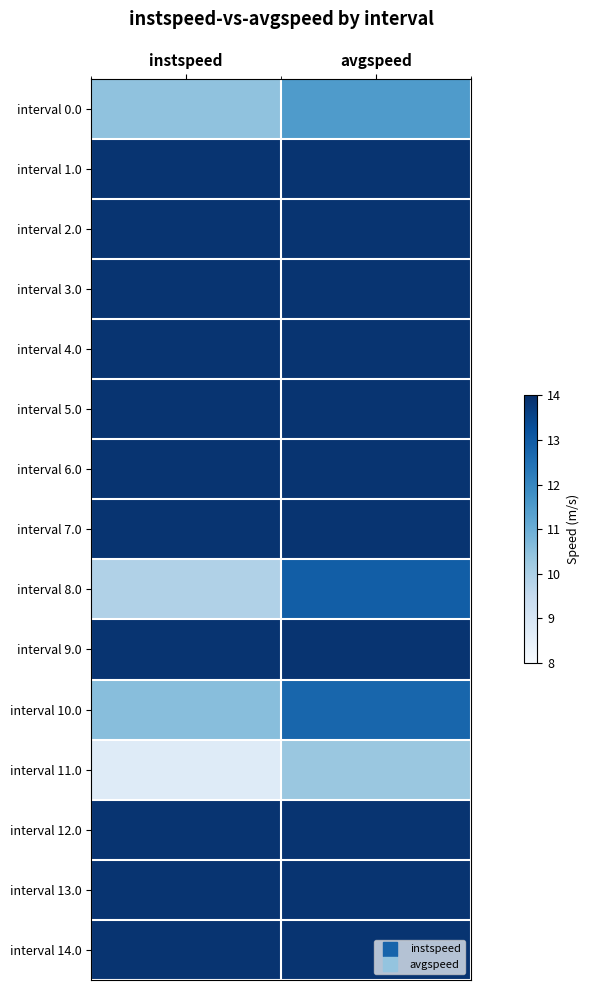

Reading left to right, what are all the values shown in this chart?

interval 0.0: instspeed=10.4	avgspeed=11.5
interval 1.0: instspeed=13.9	avgspeed=13.9
interval 2.0: instspeed=13.9	avgspeed=13.9
interval 3.0: instspeed=13.9	avgspeed=13.9
interval 4.0: instspeed=13.9	avgspeed=13.9
interval 5.0: instspeed=13.9	avgspeed=13.9
interval 6.0: instspeed=13.9	avgspeed=13.9
interval 7.0: instspeed=13.9	avgspeed=13.9
interval 8.0: instspeed=9.9	avgspeed=12.9
interval 9.0: instspeed=13.9	avgspeed=13.9
interval 10.0: instspeed=10.6	avgspeed=12.7
interval 11.0: instspeed=8.7	avgspeed=10.3
interval 12.0: instspeed=13.9	avgspeed=13.9
interval 13.0: instspeed=13.9	avgspeed=13.9
interval 14.0: instspeed=13.9	avgspeed=13.9